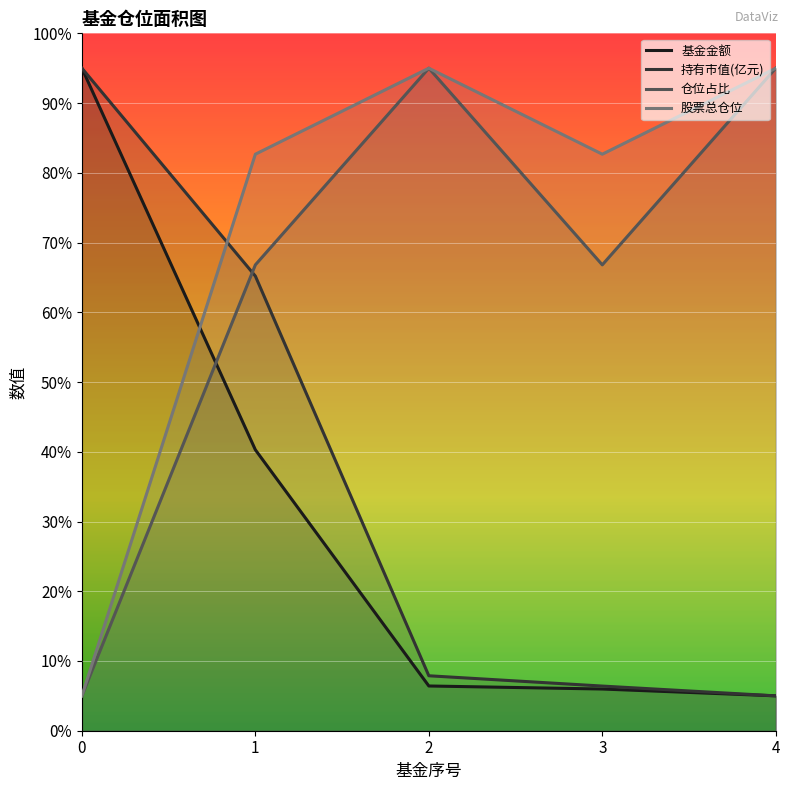

What is the difference between the maximum and second lowest values in the 股票总仓位 series?

12.3